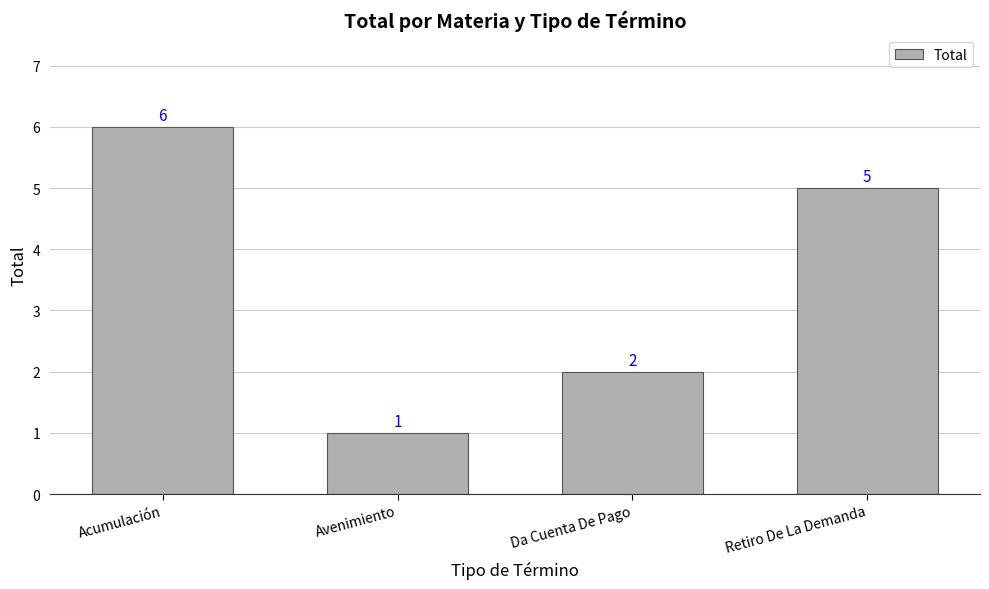

What is the sum of the values at Da Cuenta De Pago and Acumulación?

8